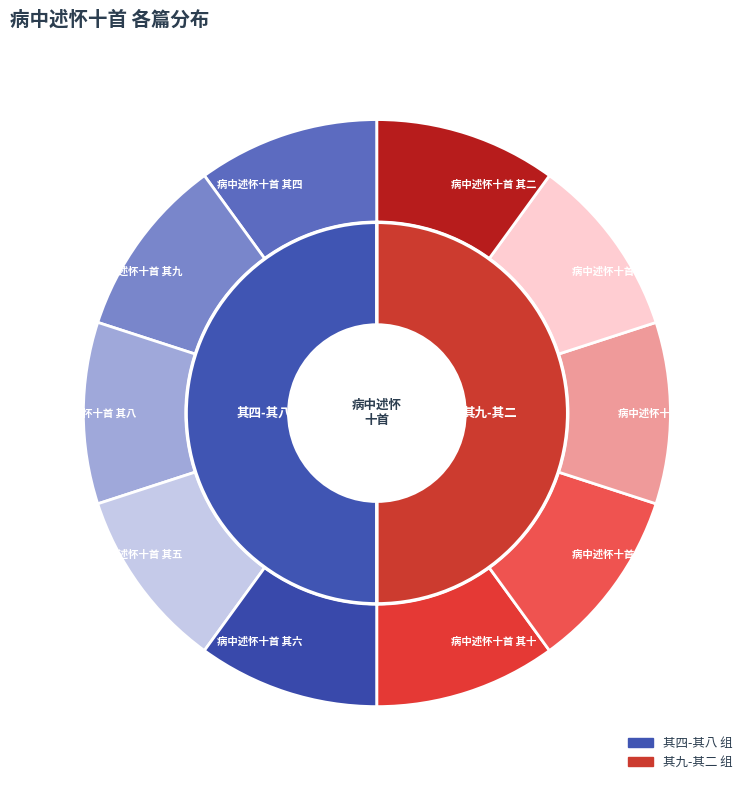

True or false: 病中述怀十首 其六 accounts for 10% of the total.

True